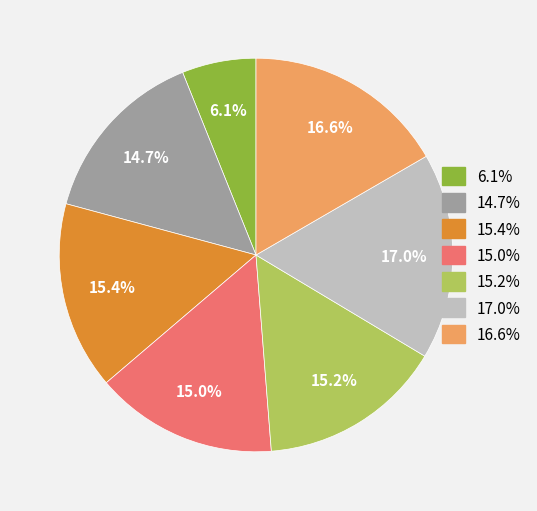

Does any single category account for the majority?

No